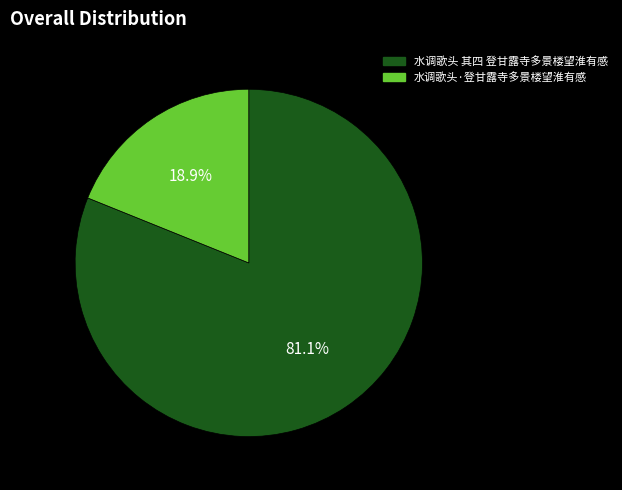

Combined, do 水调歌头 其四 登甘露寺多景楼望淮有感 and 水调歌头·登甘露寺多景楼望淮有感 account for over 50%?

Yes